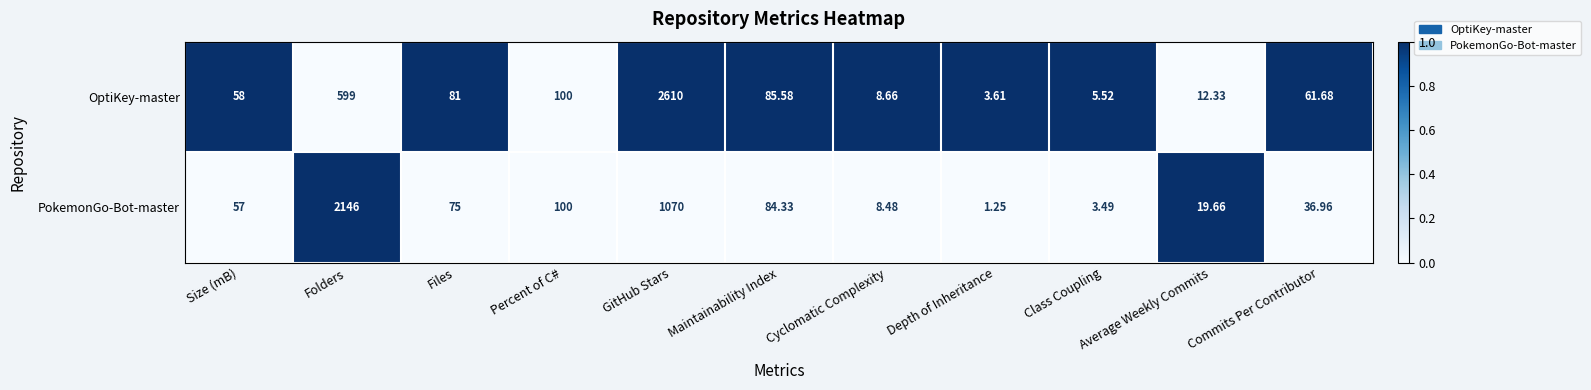

Between Percent of C# and Maintainability Index, which series saw the biggest shift?

PokemonGo-Bot-master